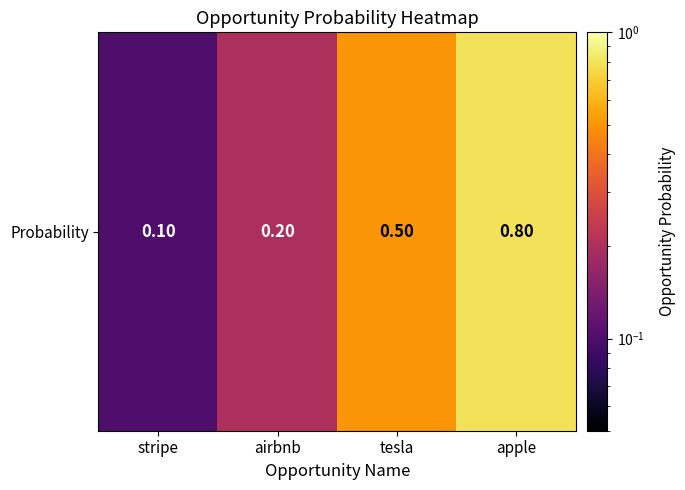

List the labels in order of value, largest first.

apple, tesla, airbnb, stripe